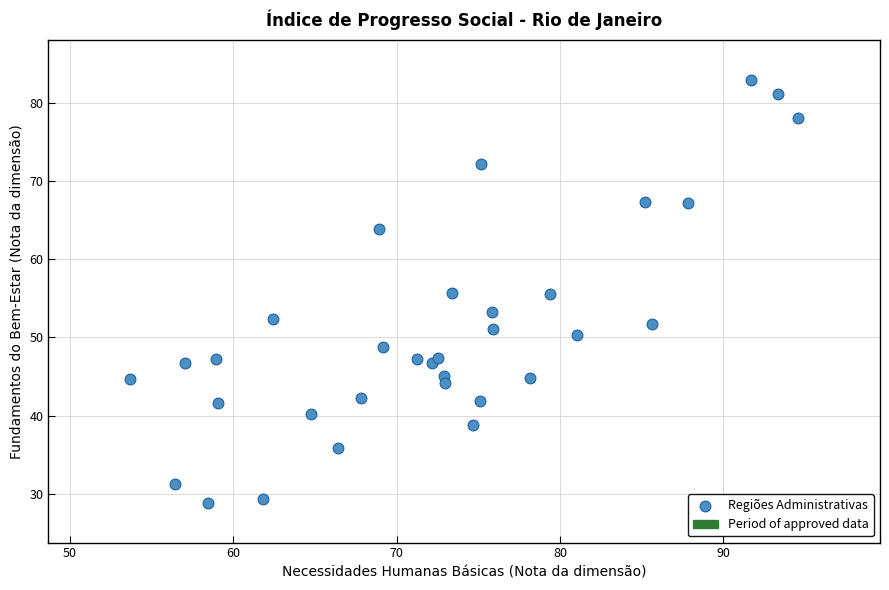

What is the range of X values (max minus min)?

40.9